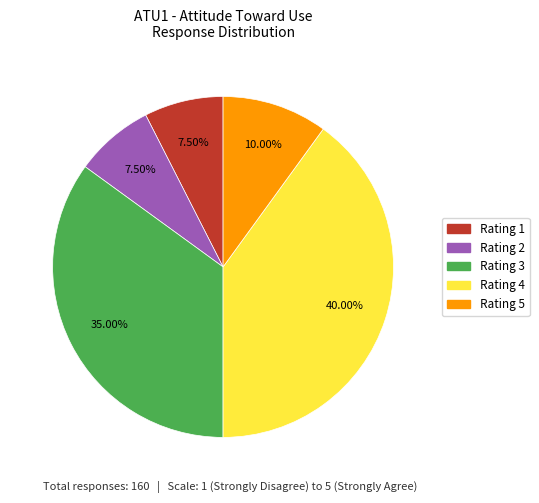

Do Rating 3 and Rating 4 together represent more than half of the pie?

Yes